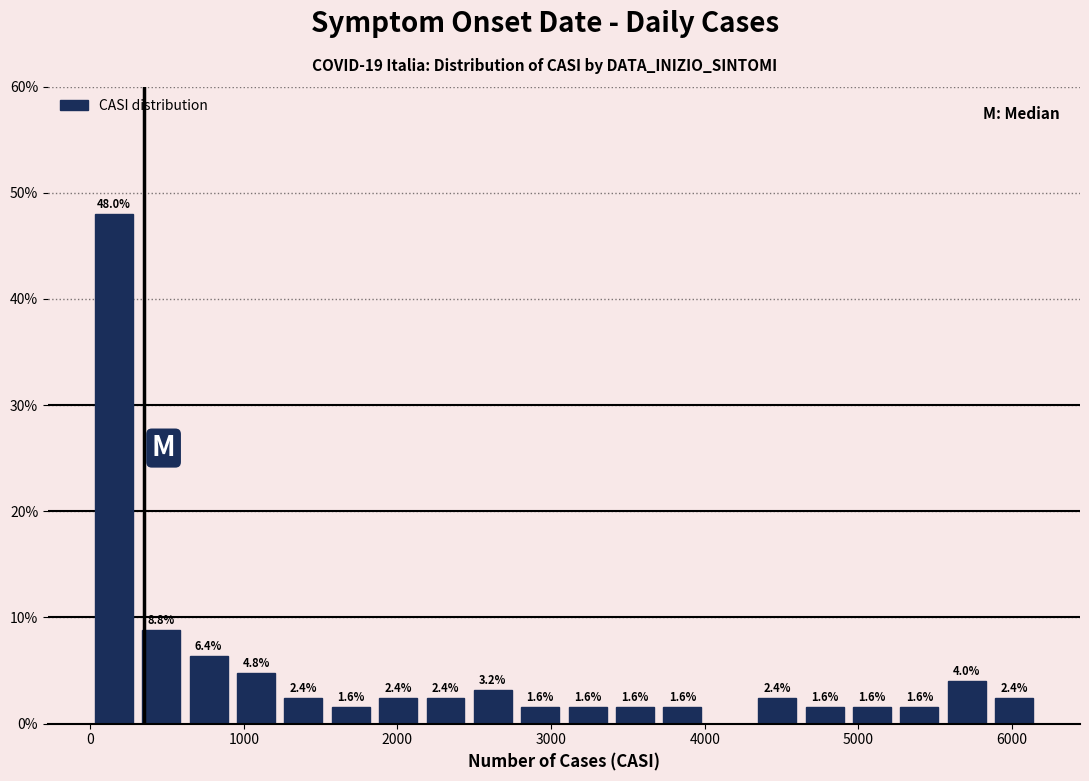

Read against the x-axis, roughly where is the centre of the tallest bar?

200